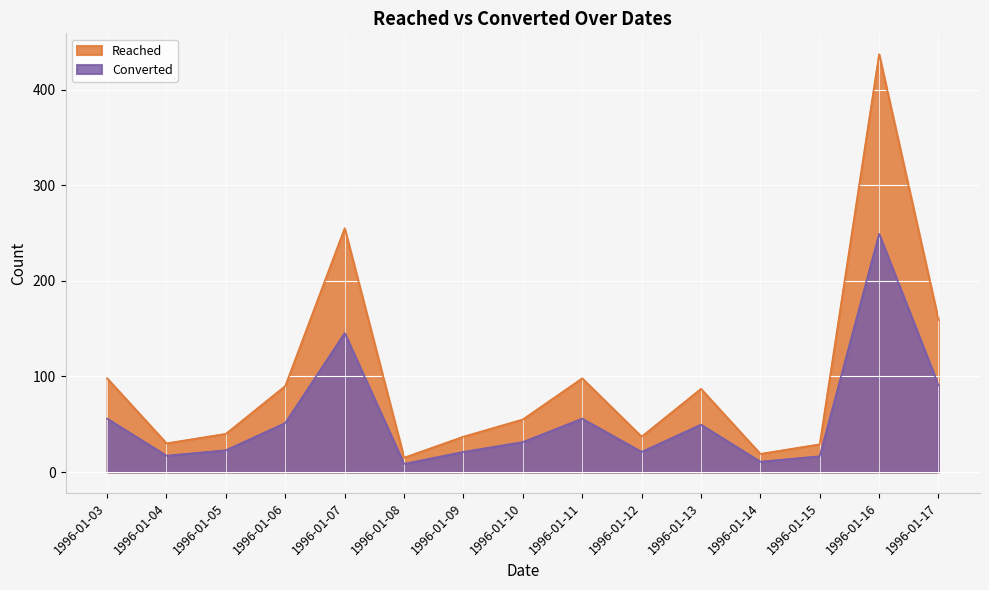

What is the difference between the Reached values at 1996-01-04 and 1996-01-15?

1.0